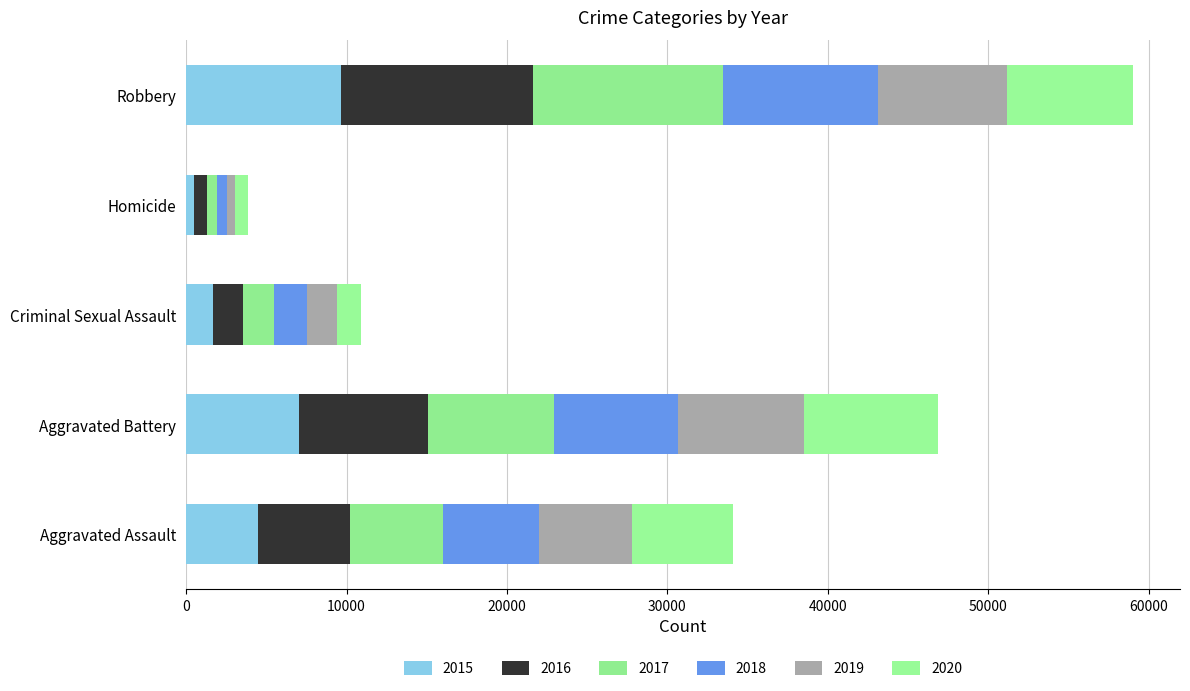

Reading left to right, list all the values displayed in this chart.

2015: 4480	7019	1691	496	9638
2016: 5712	8086	1846	786	11960
2017: 5793	7845	1966	672	11880
2018: 6001	7735	2024	588	9681
2019: 5841	7858	1907	499	7995
2020: 6264	8319	1480	787	7855